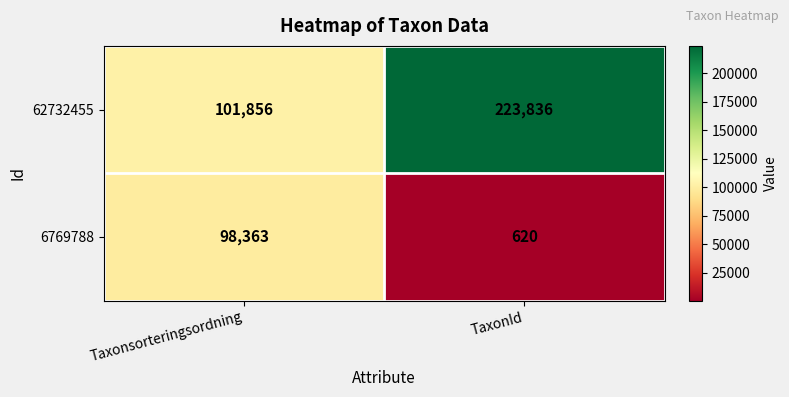

At Taxonsorteringsordning, list the series in order from largest to smallest.

62732455, 6769788